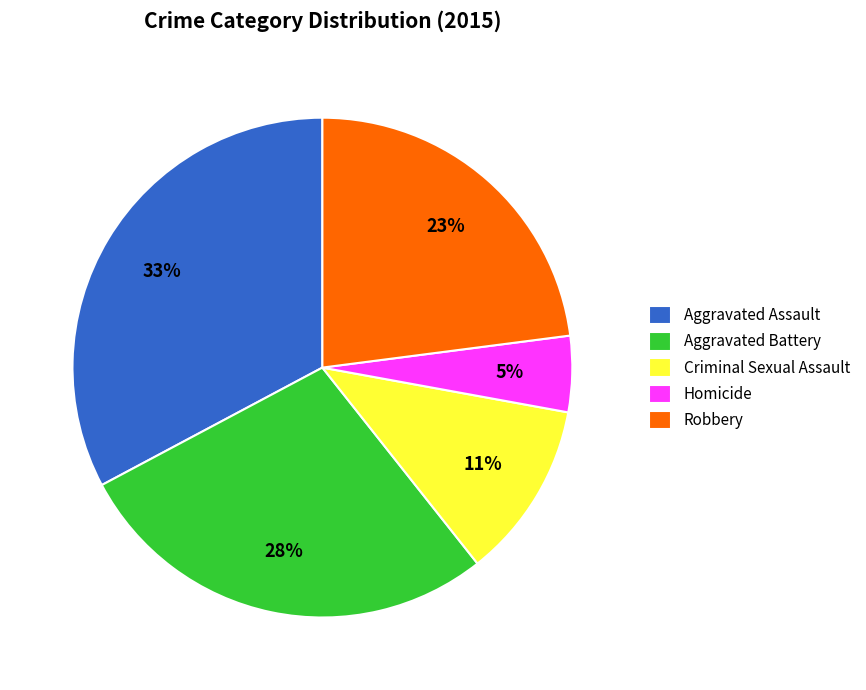

True or false: Aggravated Assault accounts for 27% of the total.

False